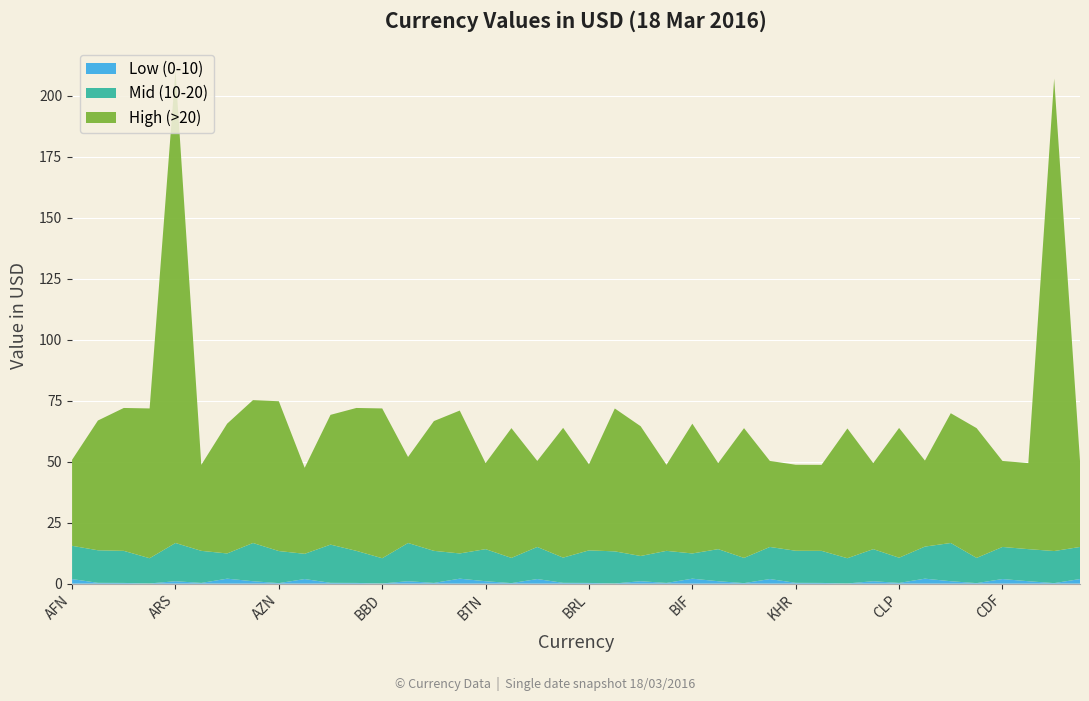

Reading left to right, list all the values displayed in this chart.

Low (0-10): 1.9	0.3	0.3	0.1	1.0	0.3	2.0	1.0	0.2	1.9	0.3	0.3	0.1	1.0	0.3	2.0	1.0	0.2	1.9	0.3	0.3	0.1	1.0	0.3	2.0	1.0	0.2	1.9	0.3	0.3	0.1	1.0	0.3	2.0	1.0	0.2	1.9	1.0	0.2	1.9
Mid (10-20): 13.6	13.3	13.1	10.3	15.7	13.1	10.3	15.7	13.1	10.3	15.7	13.1	10.3	15.7	13.1	10.3	13.1	10.3	13.1	10.3	13.3	13.1	10.3	13.1	10.3	13.1	10.3	13.1	13.1	13.1	10.3	13.1	10.3	13.1	15.7	10.3	13.1	13.1	13.1	13.1
High (>20): 35.3	53.2	58.6	61.4	193.7	35.3	53.2	58.6	61.4	35.3	53.2	58.6	61.4	35.3	53.2	58.6	35.3	53.2	35.3	53.2	35.3	58.6	53.2	35.3	53.2	35.3	53.2	35.3	35.3	35.3	53.2	35.3	53.2	35.3	53.2	53.2	35.3	35.3	193.7	35.3